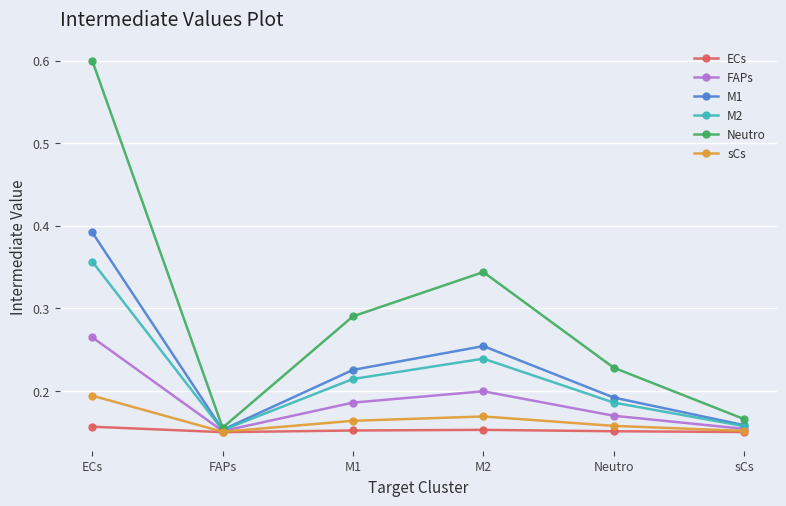

Count the M2 values in the range 0 to 1.

6